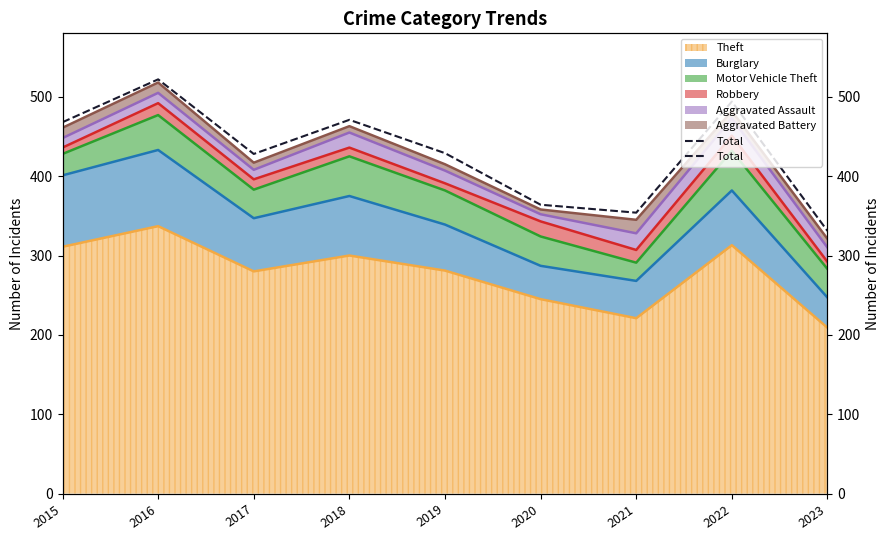

What is the average value?

429